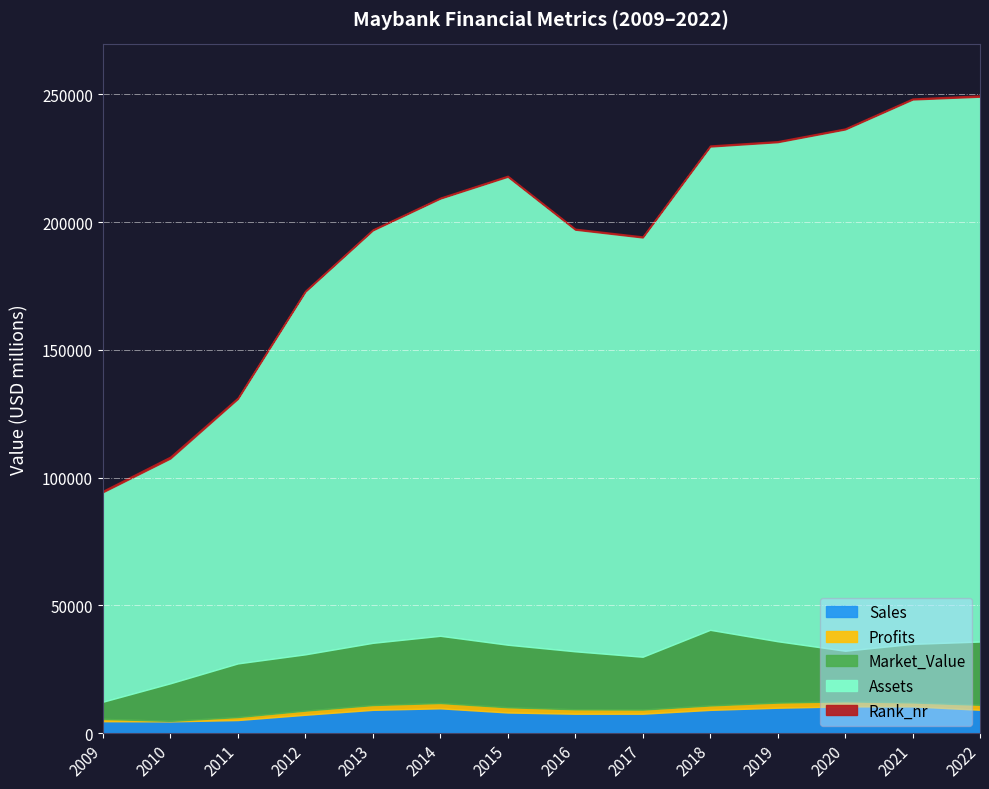

Where is Market_Value nearest to the value 18143?

2020